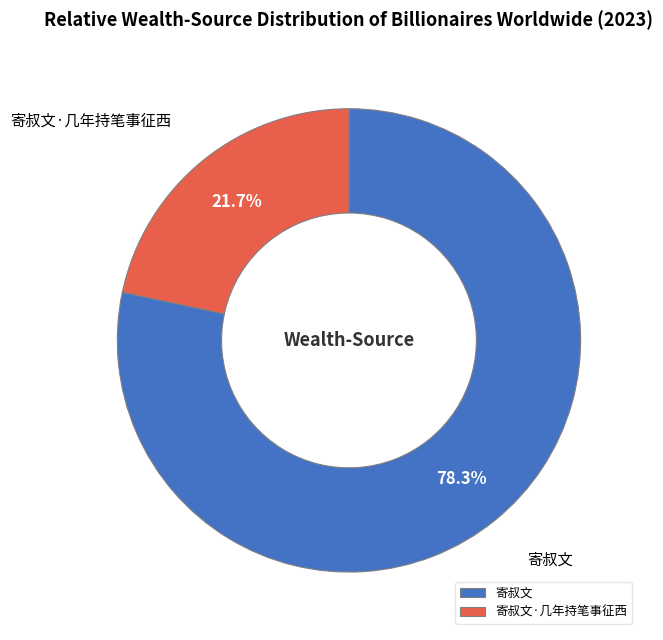

Which slice represents more than half of the pie?

寄叔文